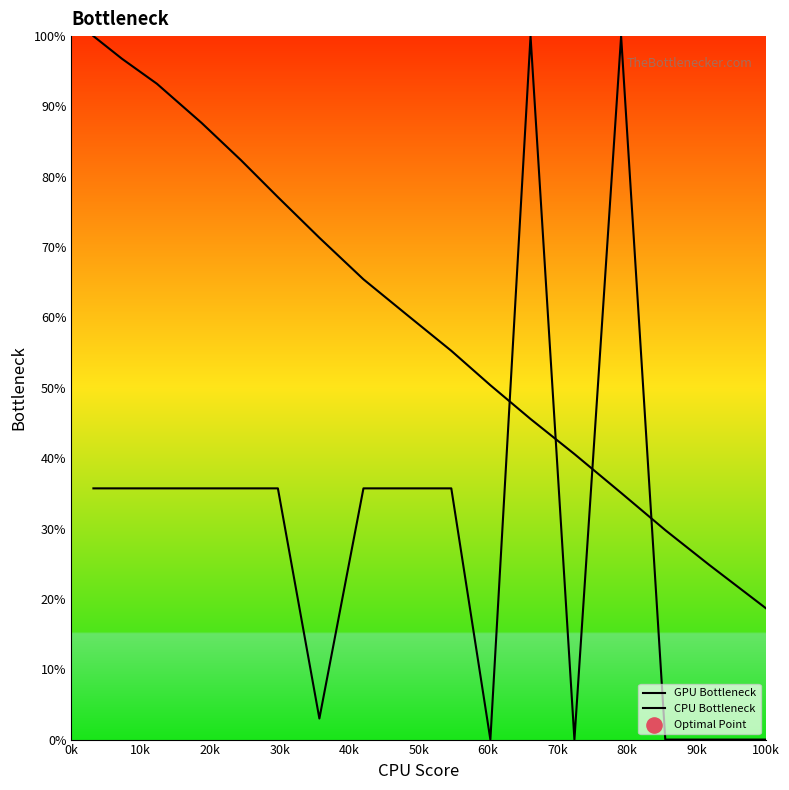

Is this an area chart (filled region under the line)?

No